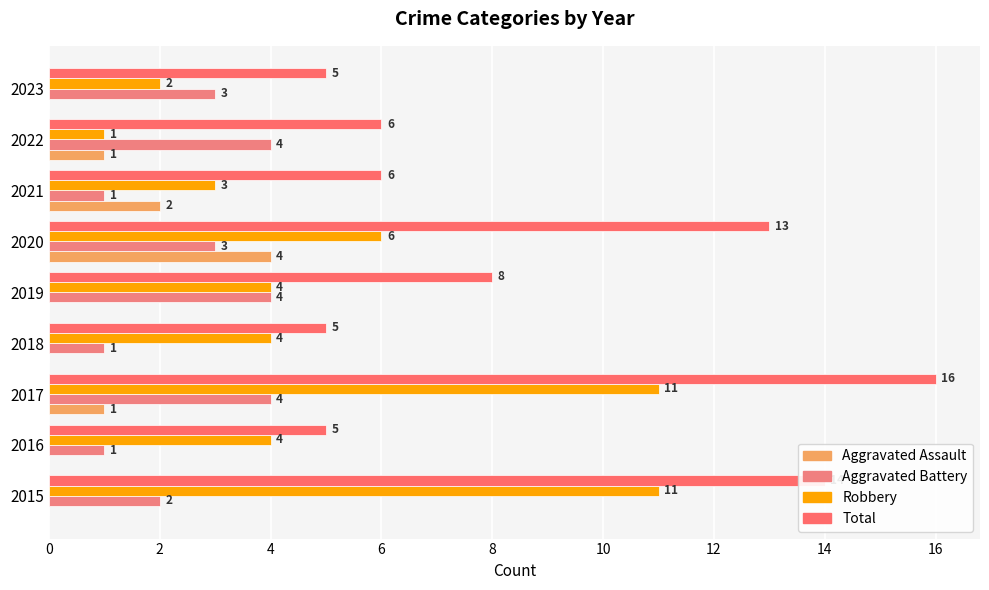

What is the sum of all Aggravated Assault values?

8